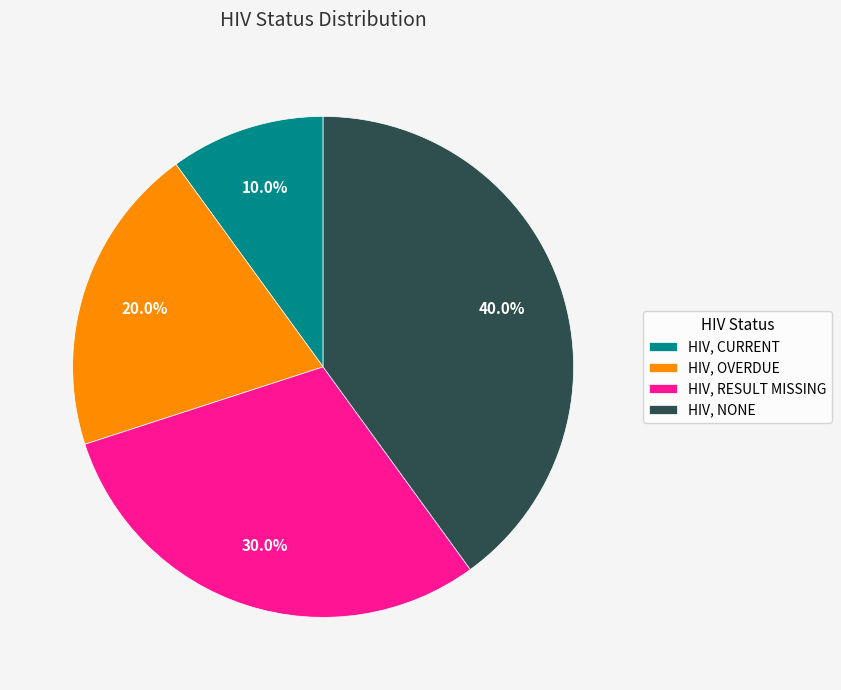

Is the sum of HIV, NONE and HIV, RESULT MISSING greater than half?

Yes